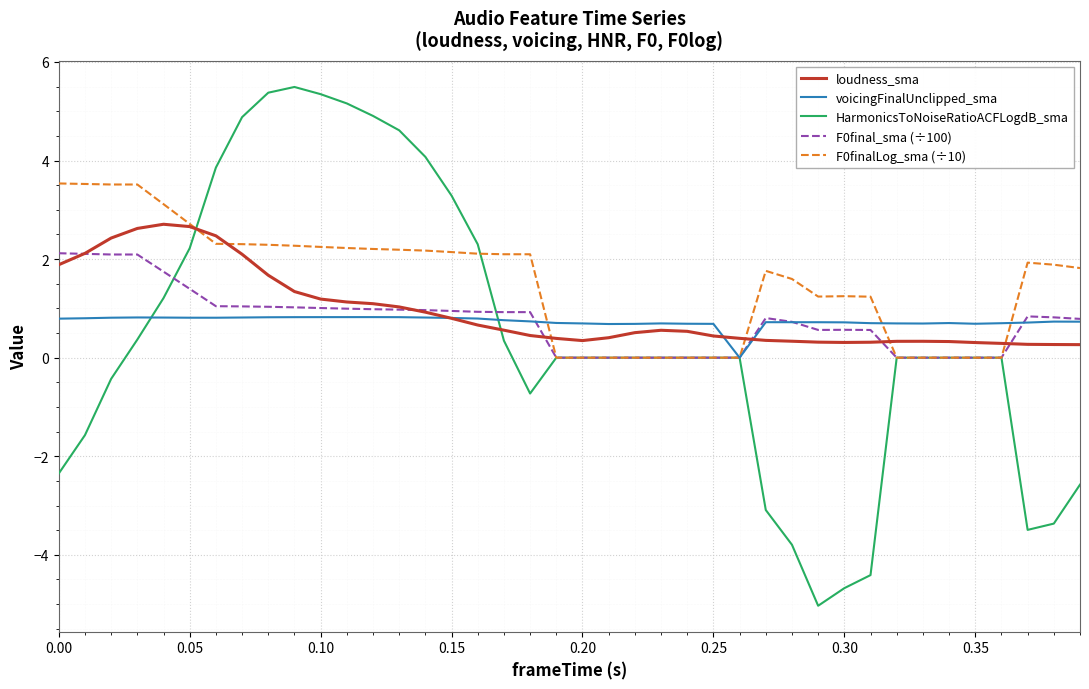

Which series has the widest spread of values?

HarmonicsToNoiseRatioACFLogdB_sma